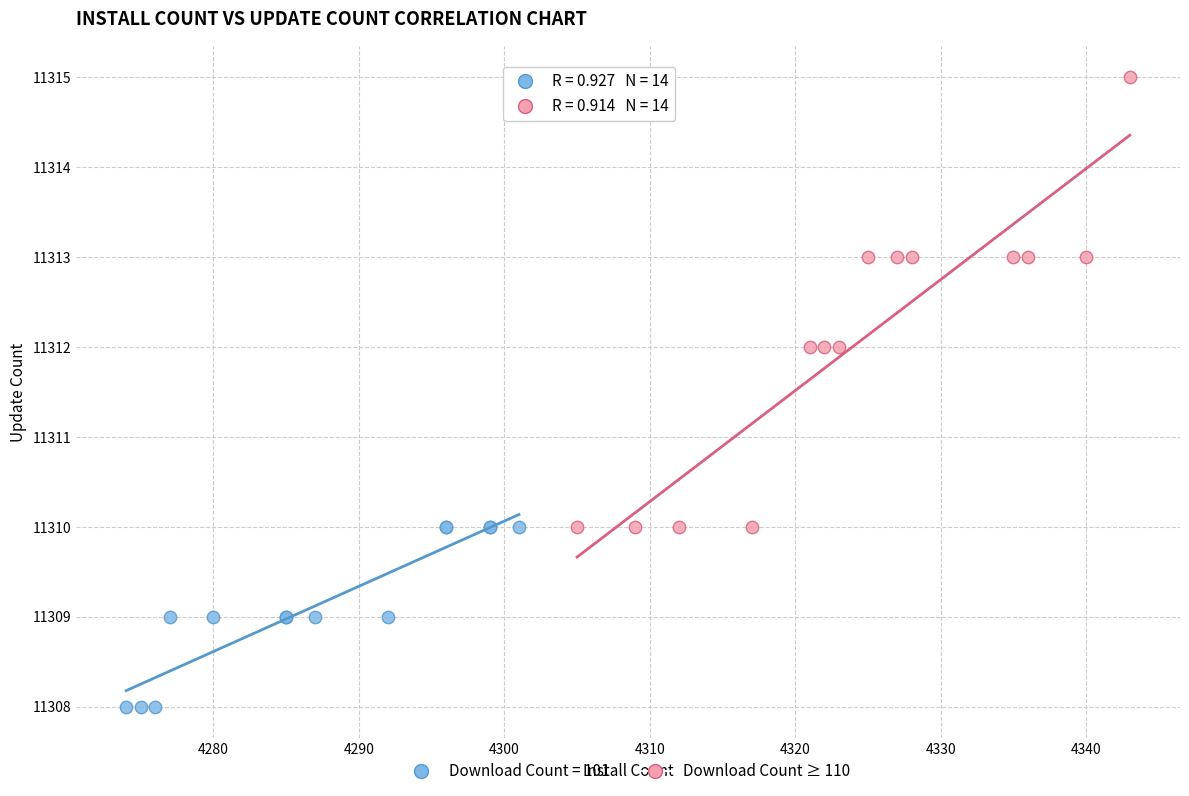

Which series reaches the minimum Y coordinate?

Download Count = 101